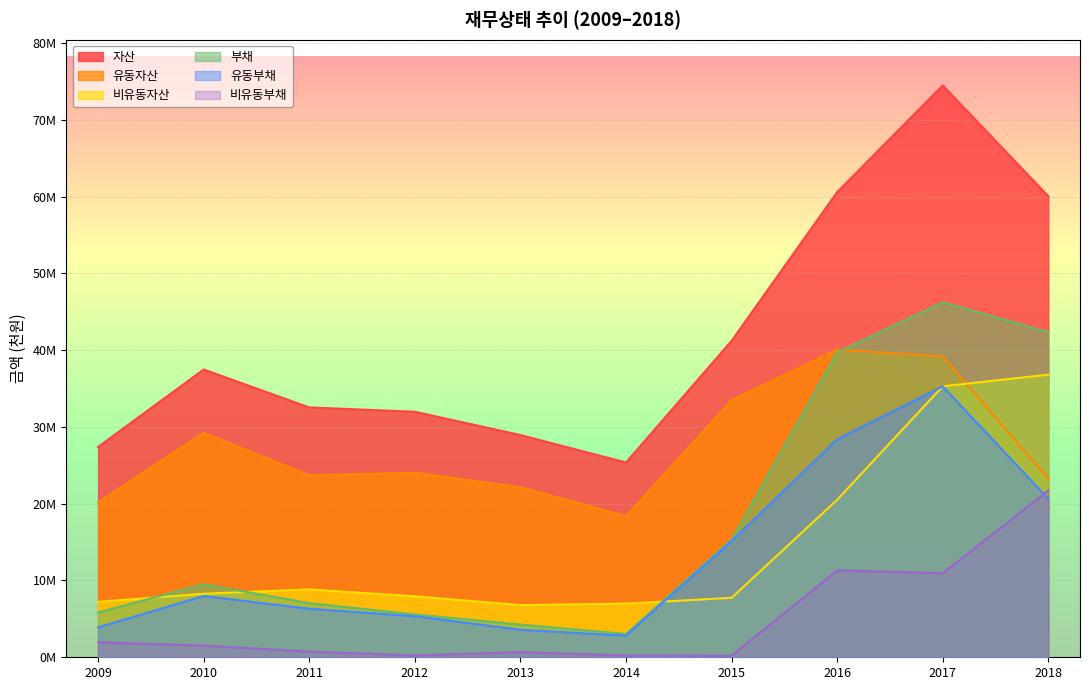

What value does the 비유동자산 series have at 2012?

7940532